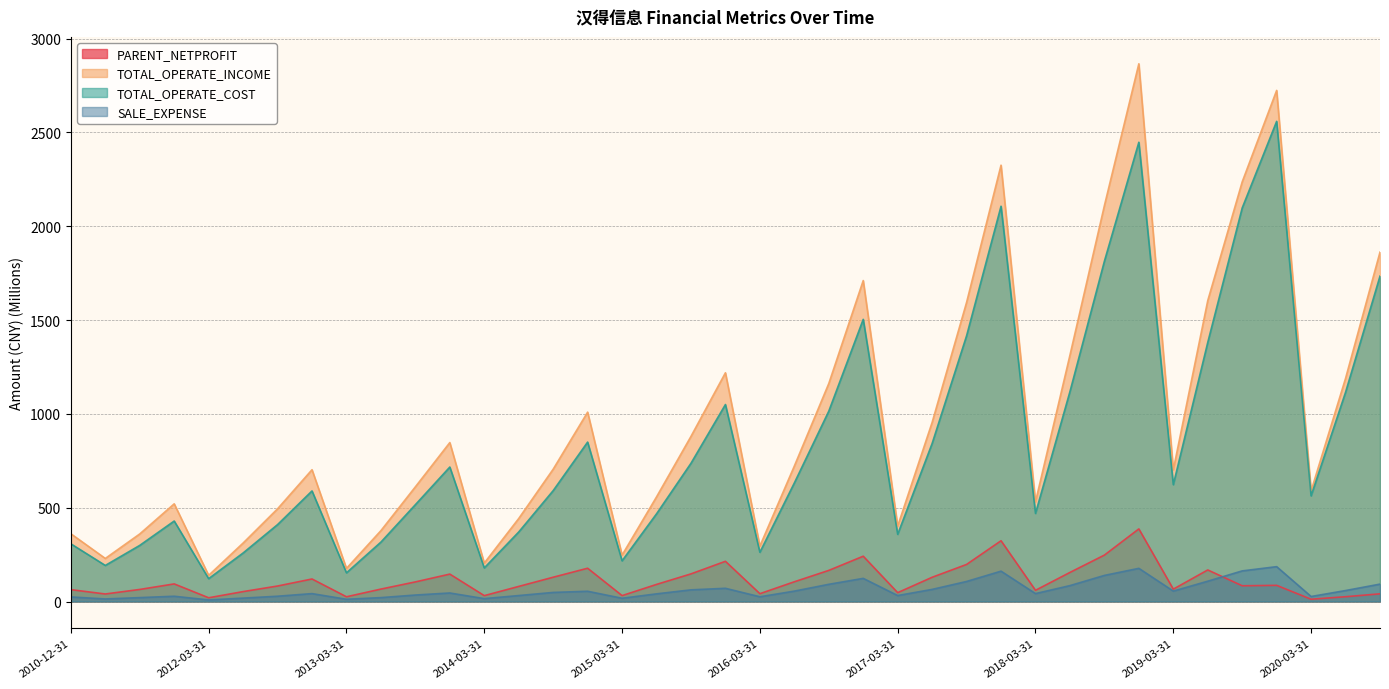

The value of SALE_EXPENSE at 2017-03-31 is 31.8. True or false?

True